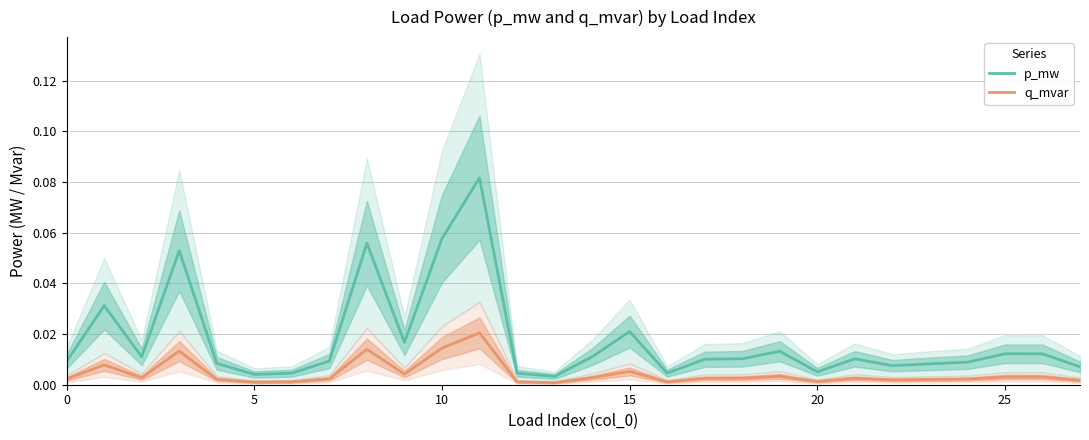

Reading right to left, what are all the values shown in this chart?

p_mw: 0.0	0.0	0.0	0.0	0.0	0.0	0.0	0.0	0.0	0.0	0.0	0.0	0.0	0.0	0.0	0.0	0.1	0.1	0.0	0.1	0.0	0.0	0.0	0.0	0.1	0.0	0.0	0.0
q_mvar: 0.0	0.0	0.0	0.0	0.0	0.0	0.0	0.0	0.0	0.0	0.0	0.0	0.0	0.0	0.0	0.0	0.0	0.0	0.0	0.0	0.0	0.0	0.0	0.0	0.0	0.0	0.0	0.0